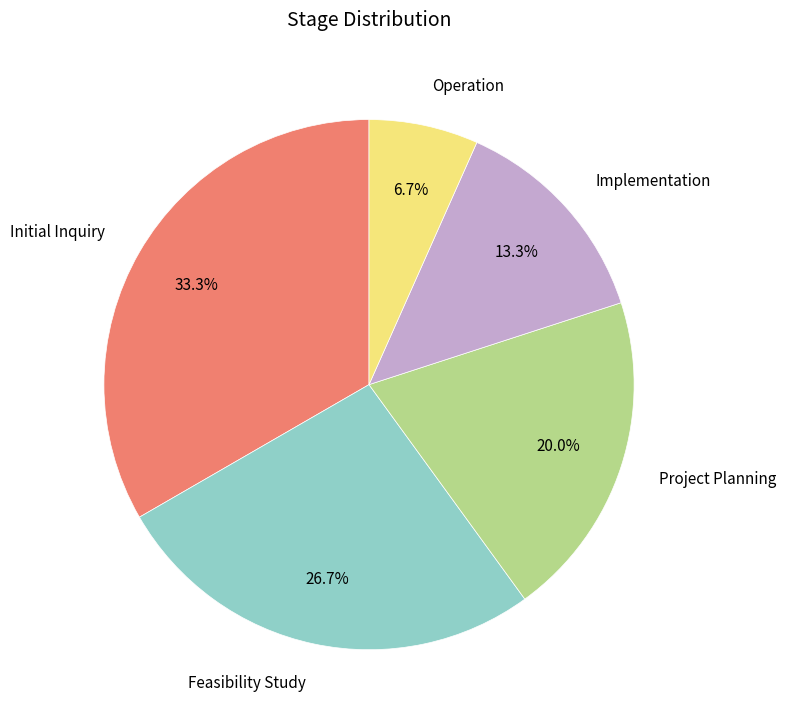

Is it true that Operation is 14% of the pie?

False